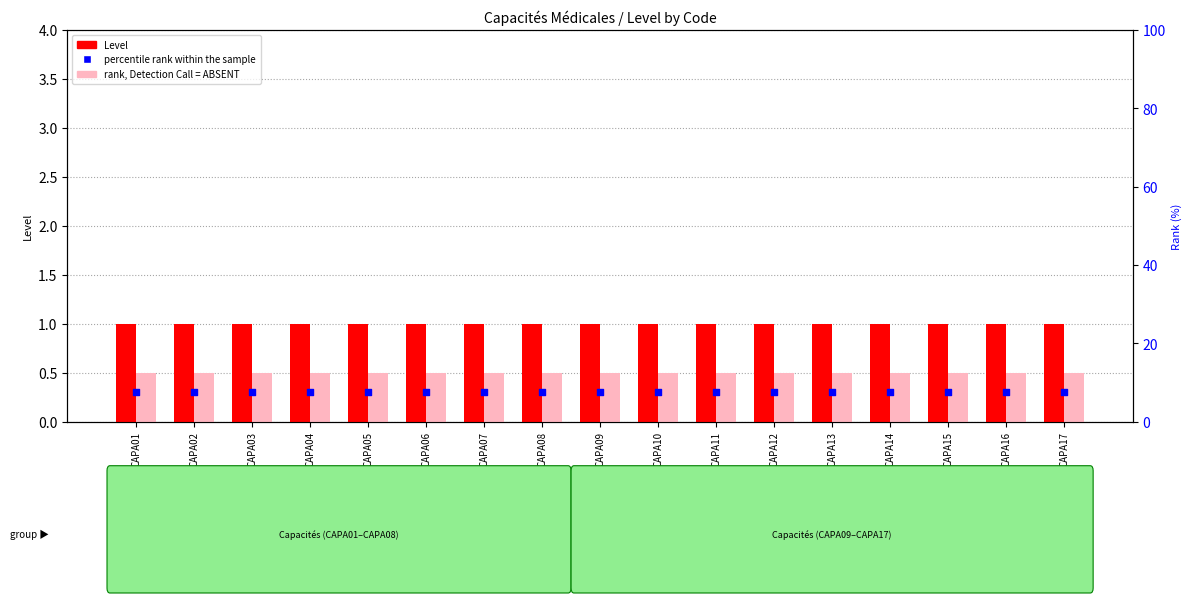

What are all the series names shown in the legend?

Level, rank, Detection Call = ABSENT, percentile rank within the sample